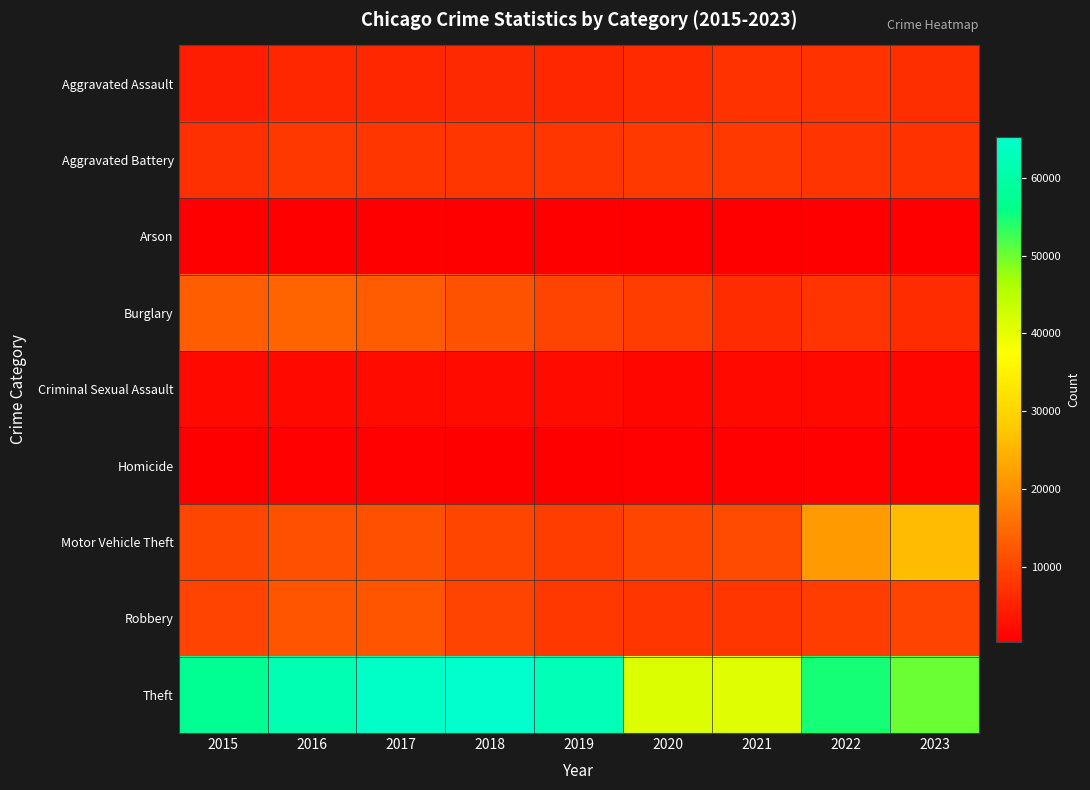

Which series has the largest range (max minus min)?

Theft